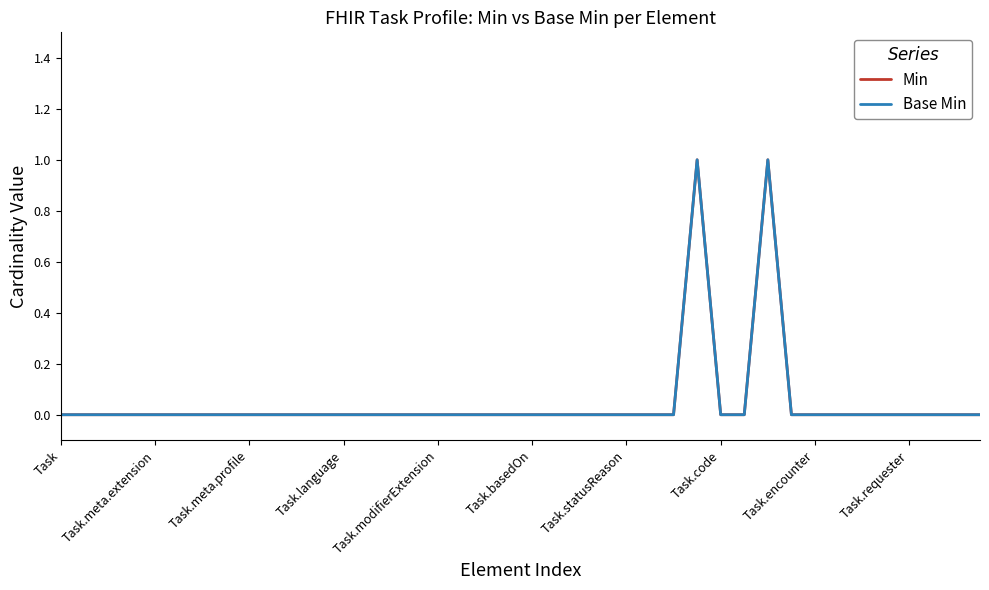

Where is the first local maximum for Min?

27